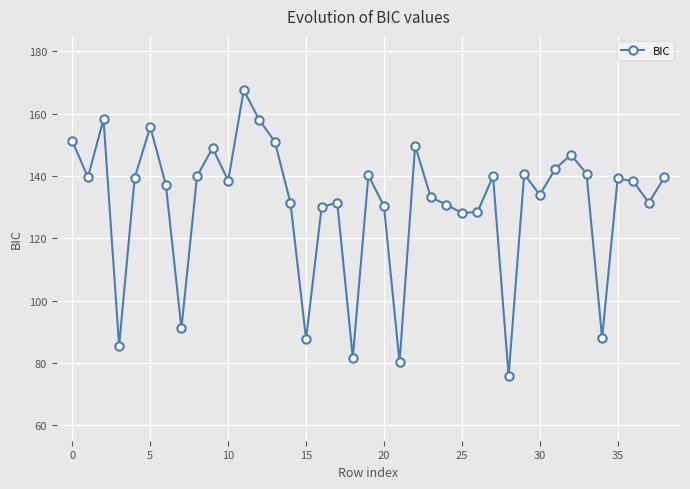

What is the average value?

130.8